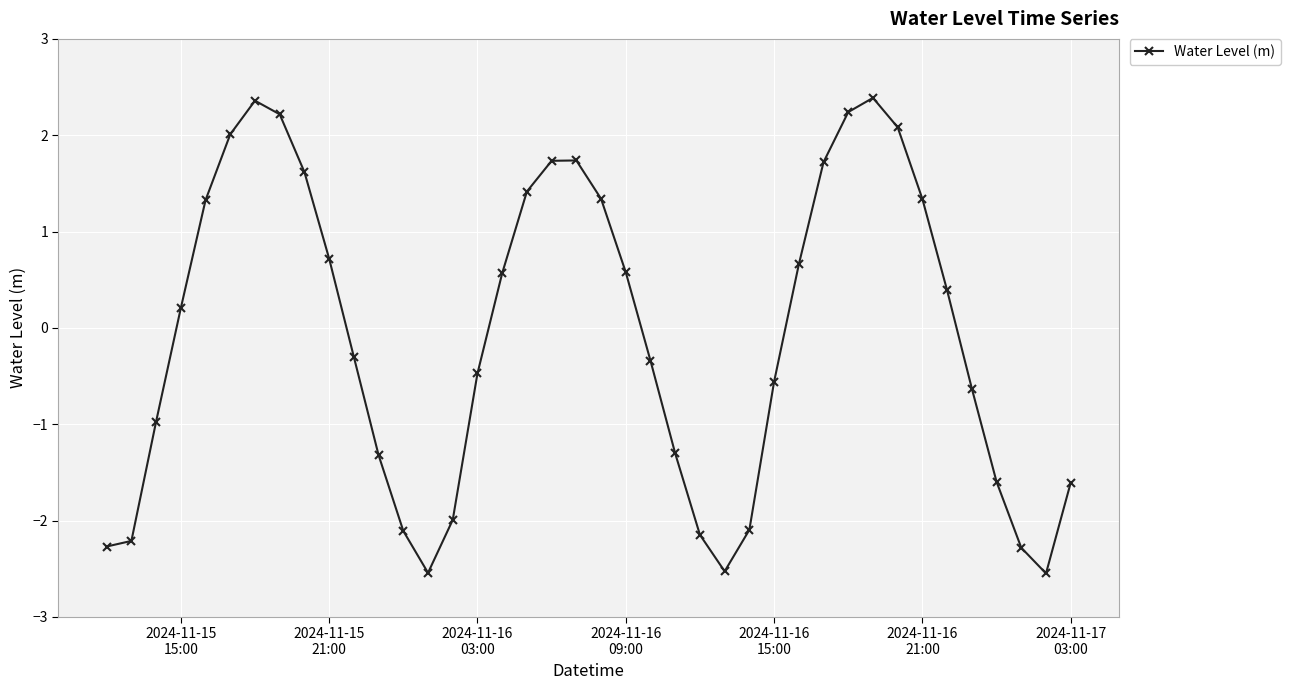

True or false: there are more than 0 points higher than both neighbors.

True